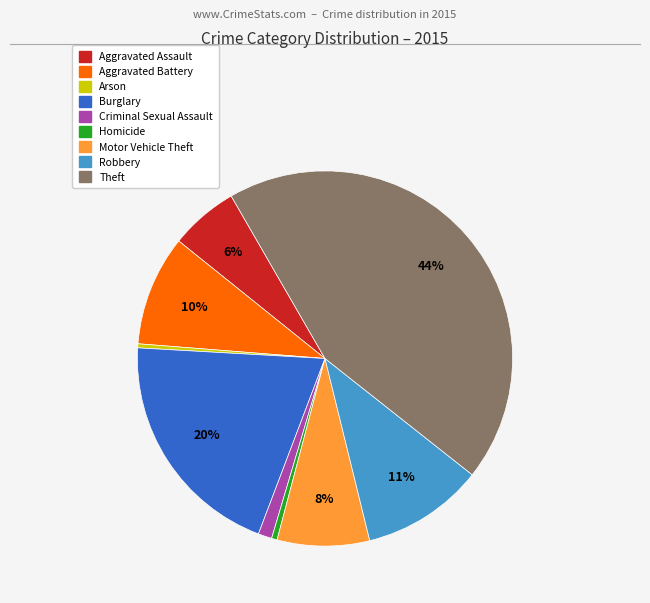

Do Arson and Aggravated Assault together represent more than half of the pie?

No